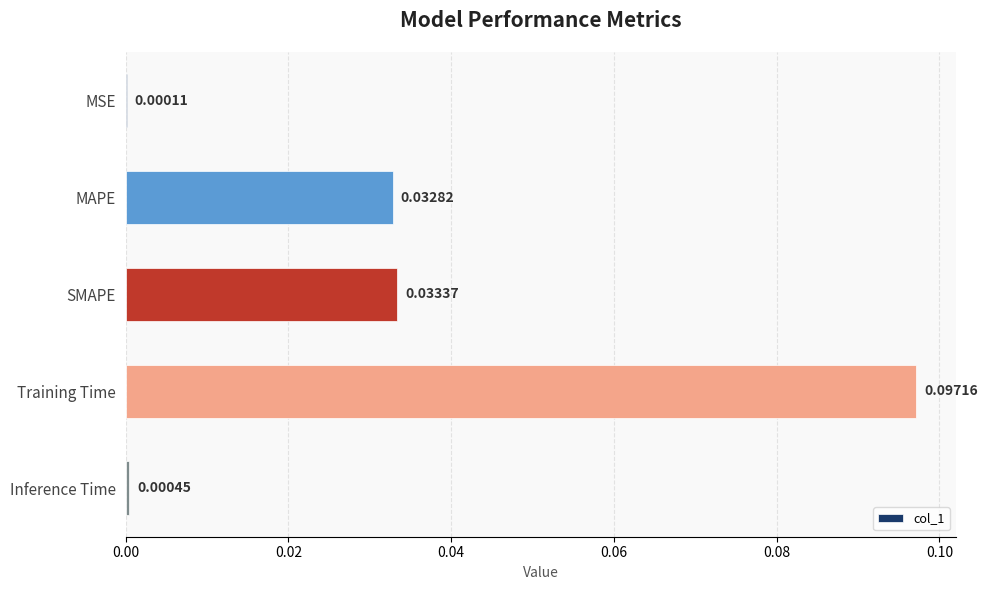

How many categories are shown in the chart?

5